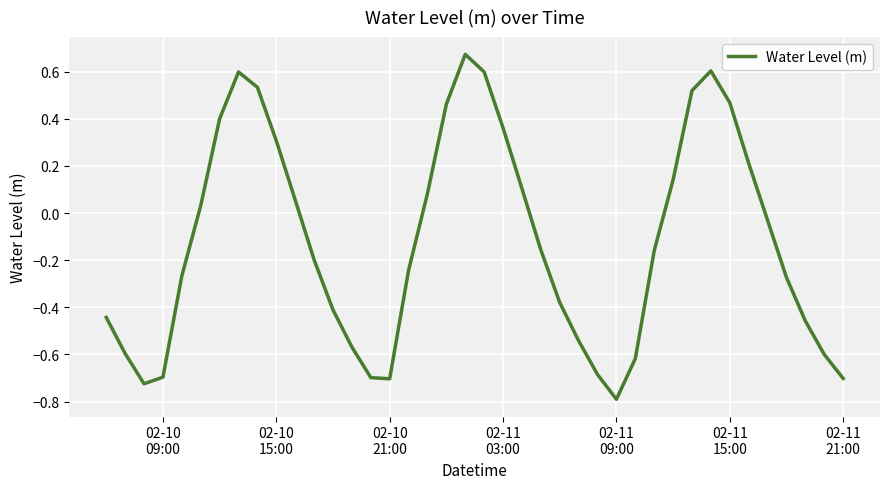

What is the minimum value shown in the chart?

-0.8